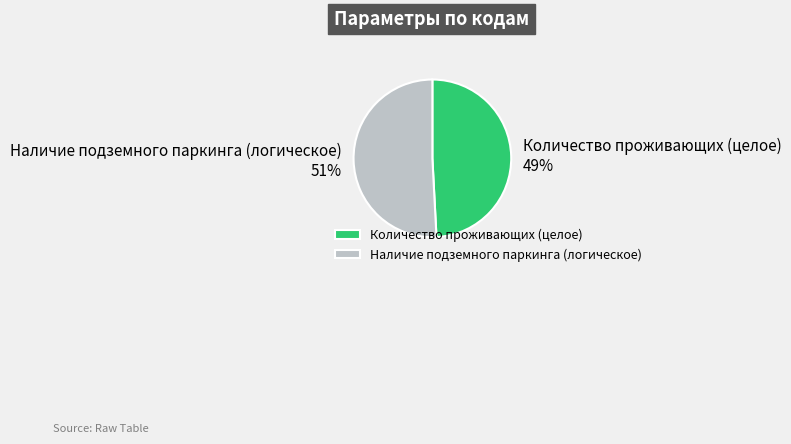

Approximately how many times larger is the value at Наличие подземного паркинга (логическое) compared to Количество проживающих (целое)?

1.0